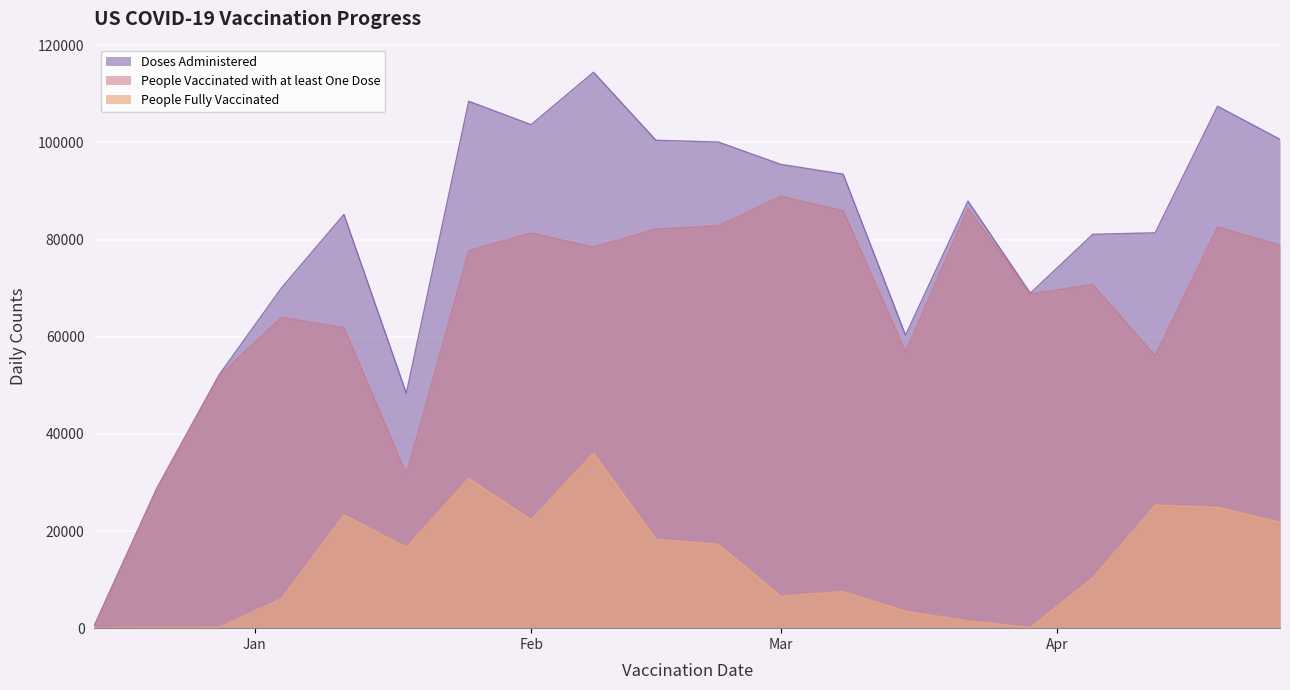

What is the difference between the highest and lowest values at 2021-04-19?

82585